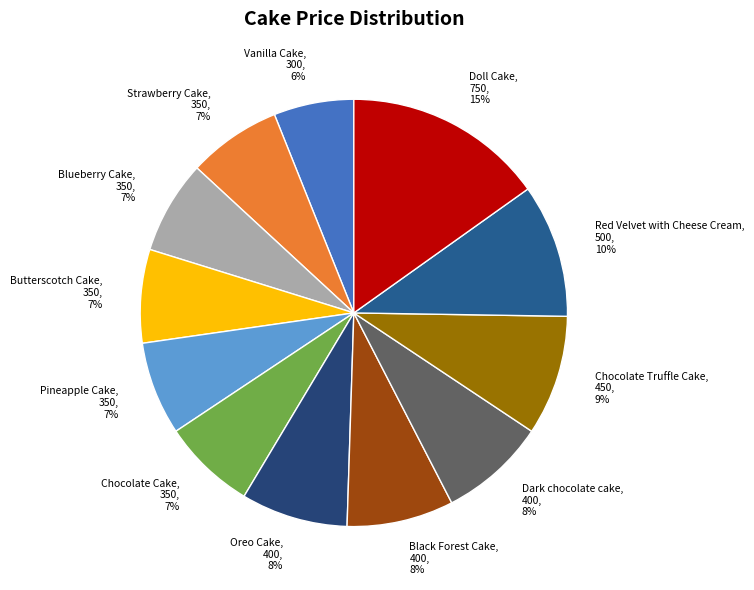

Combined, do Strawberry Cake and Vanilla Cake account for over 50%?

No